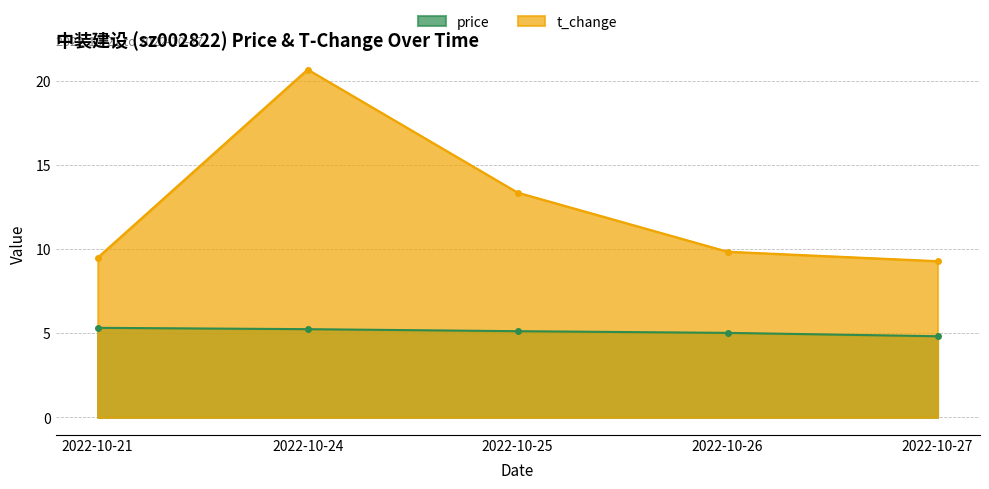

What is the value of the t_change point at the 1st from the left?

9.5